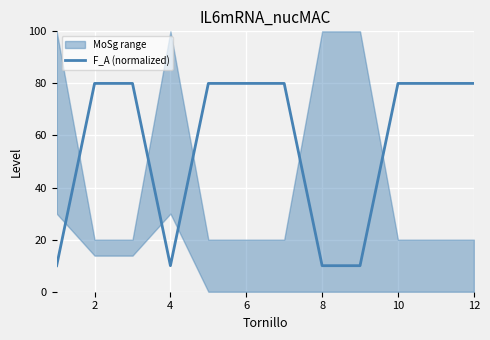

At which label does the data first exceed 79?

2